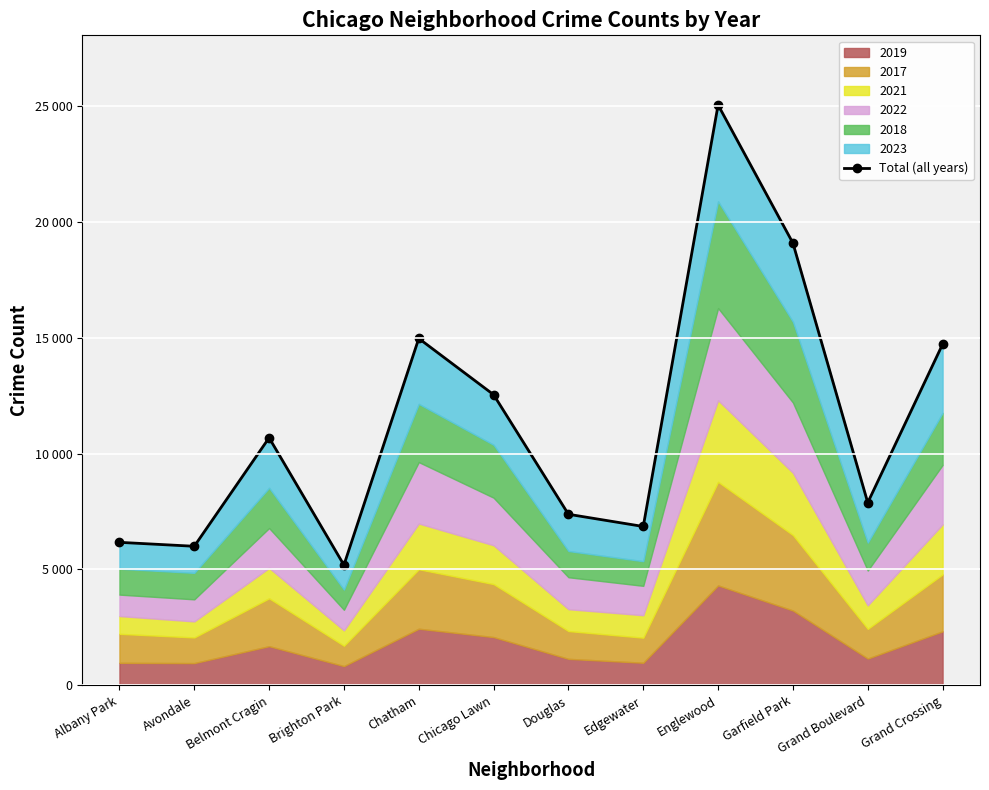

What is the sum of all values?

136510